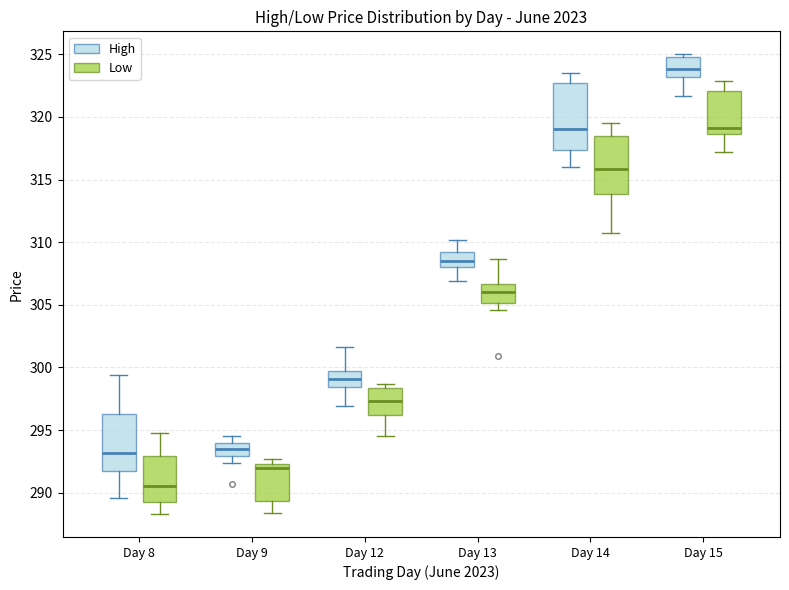

Which box has the lowest median line?

Day 8 (Low)